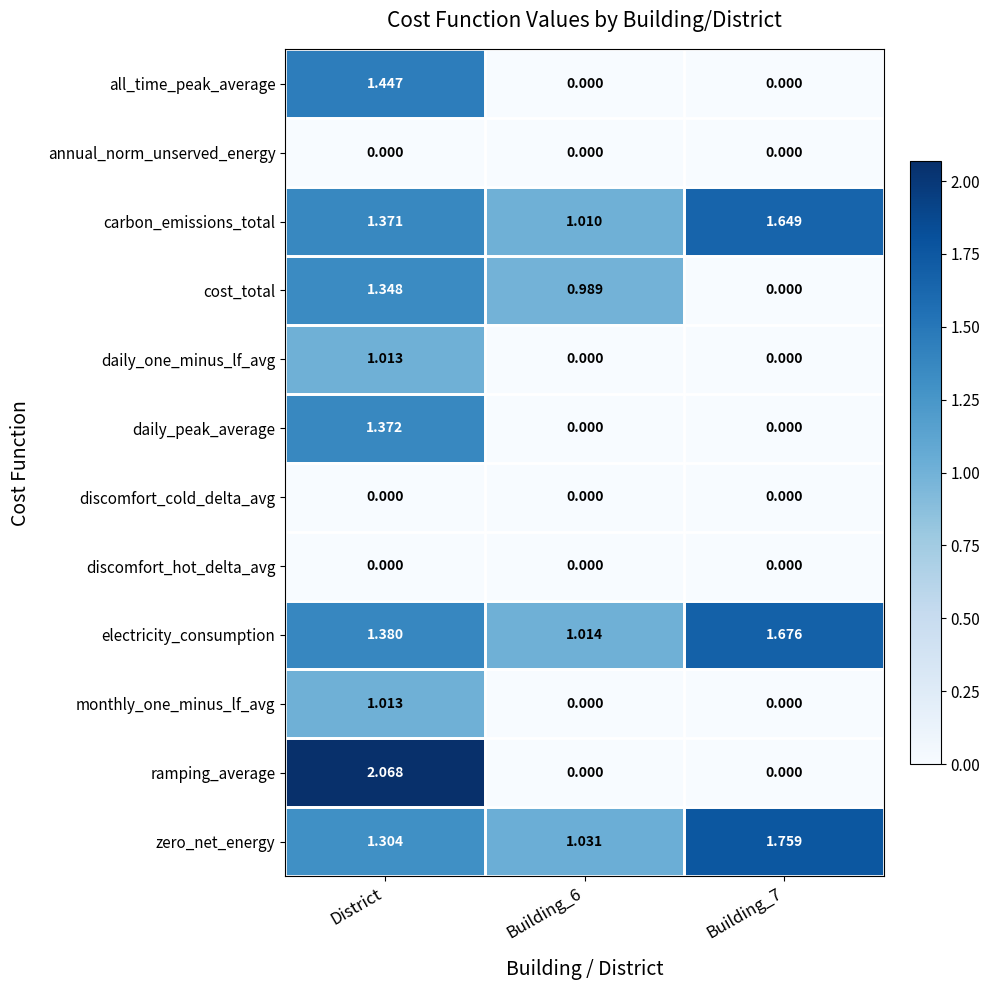

At which category is the sum across all series the highest?

District